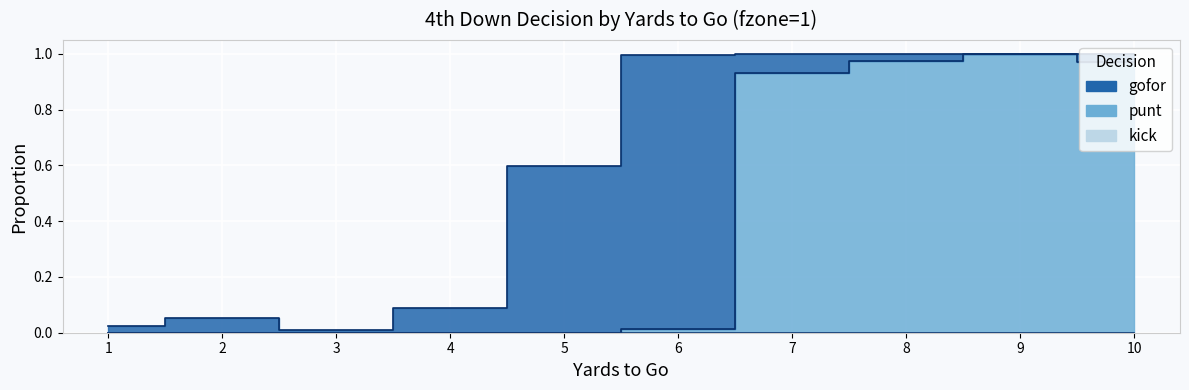

Which has a higher value, 1 or 6?

6